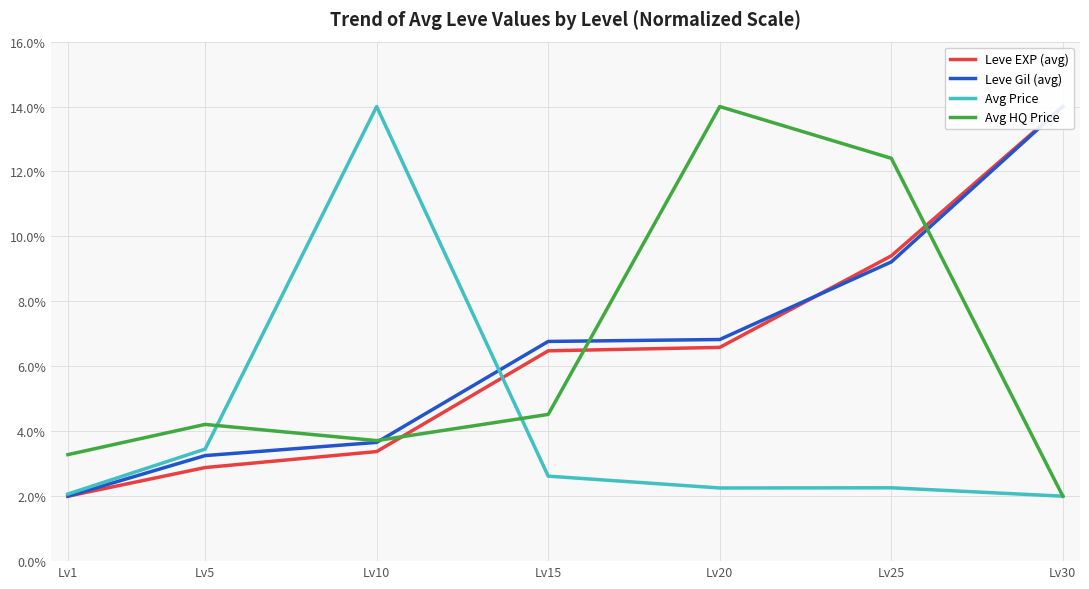

What is the value of the Avg HQ Price point at the 3rd from the left?

3.7